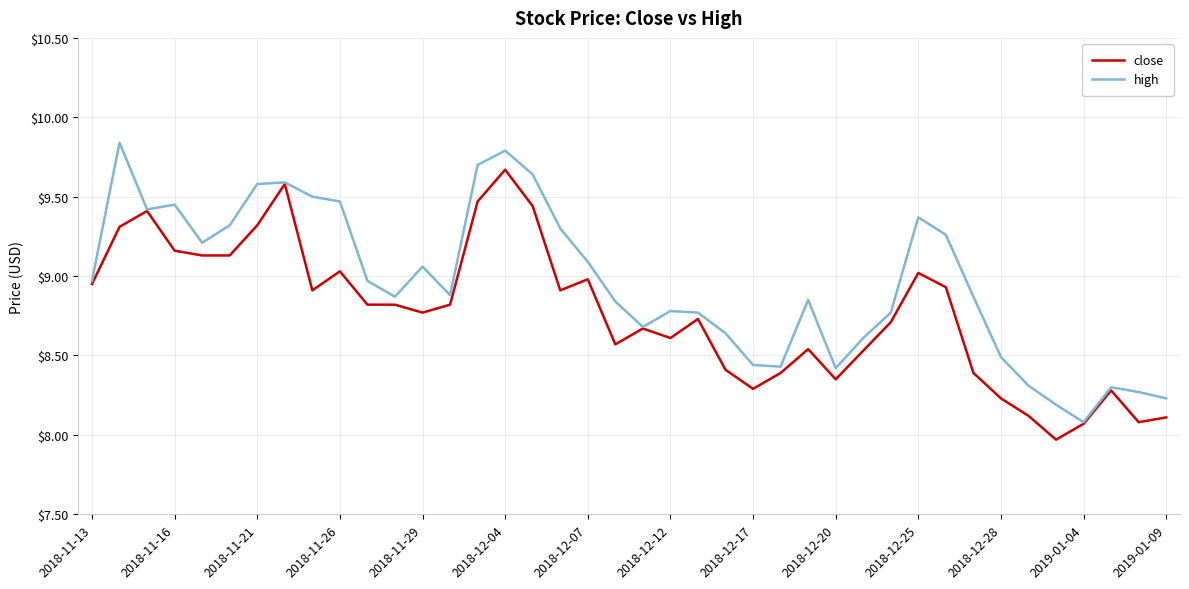

List the series in order of their overall mean, highest first.

high, close